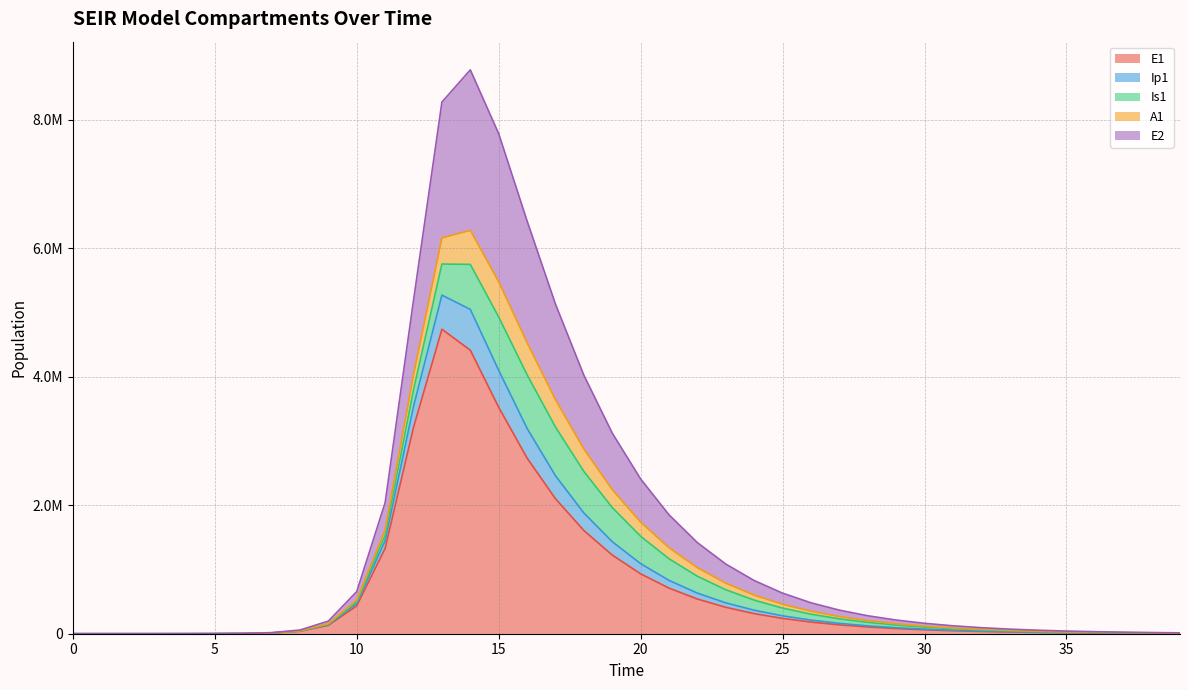

What are all the series names shown in the legend?

E1, Ip1, Is1, A1, E2